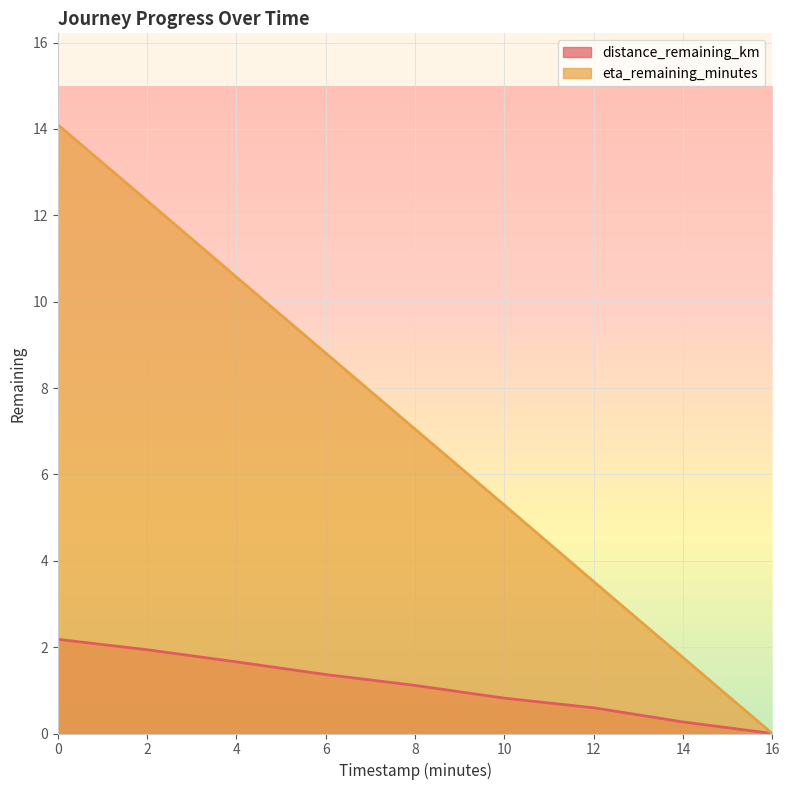

At how many categories does at least one series exceed 6?

5